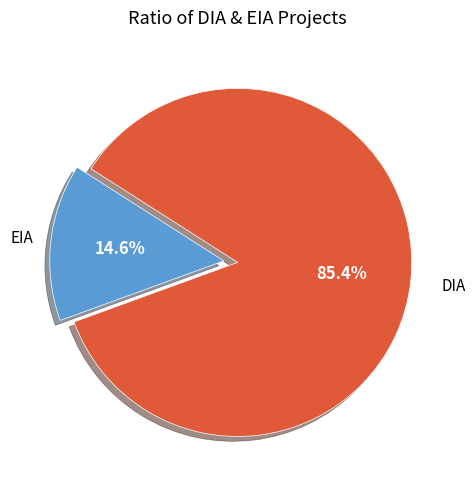

Between EIA and DIA, which is larger?

DIA